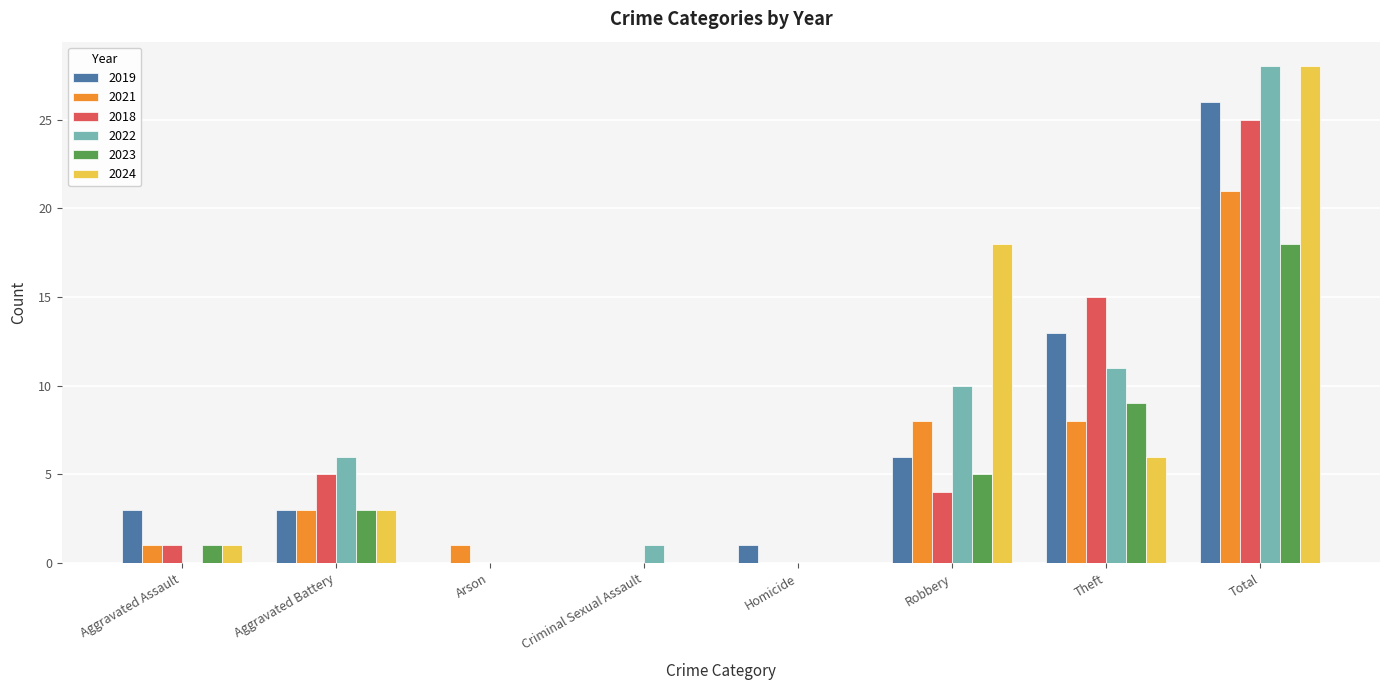

Between Homicide and Robbery, which series saw the biggest shift?

2024